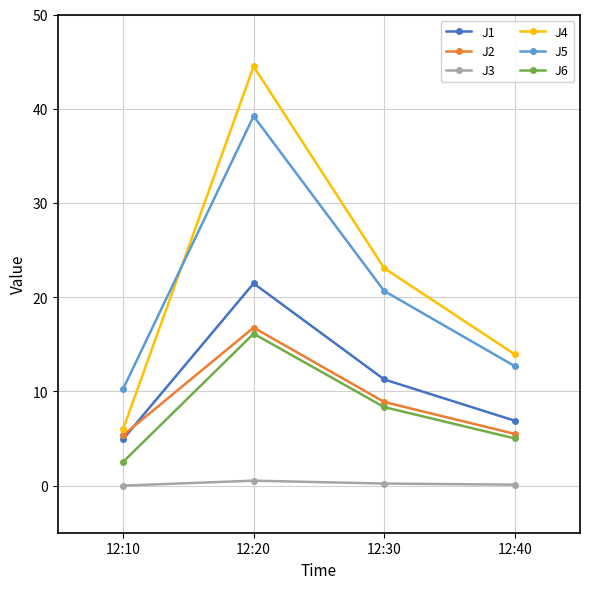

At which label does J2 first exceed 8?

12:20